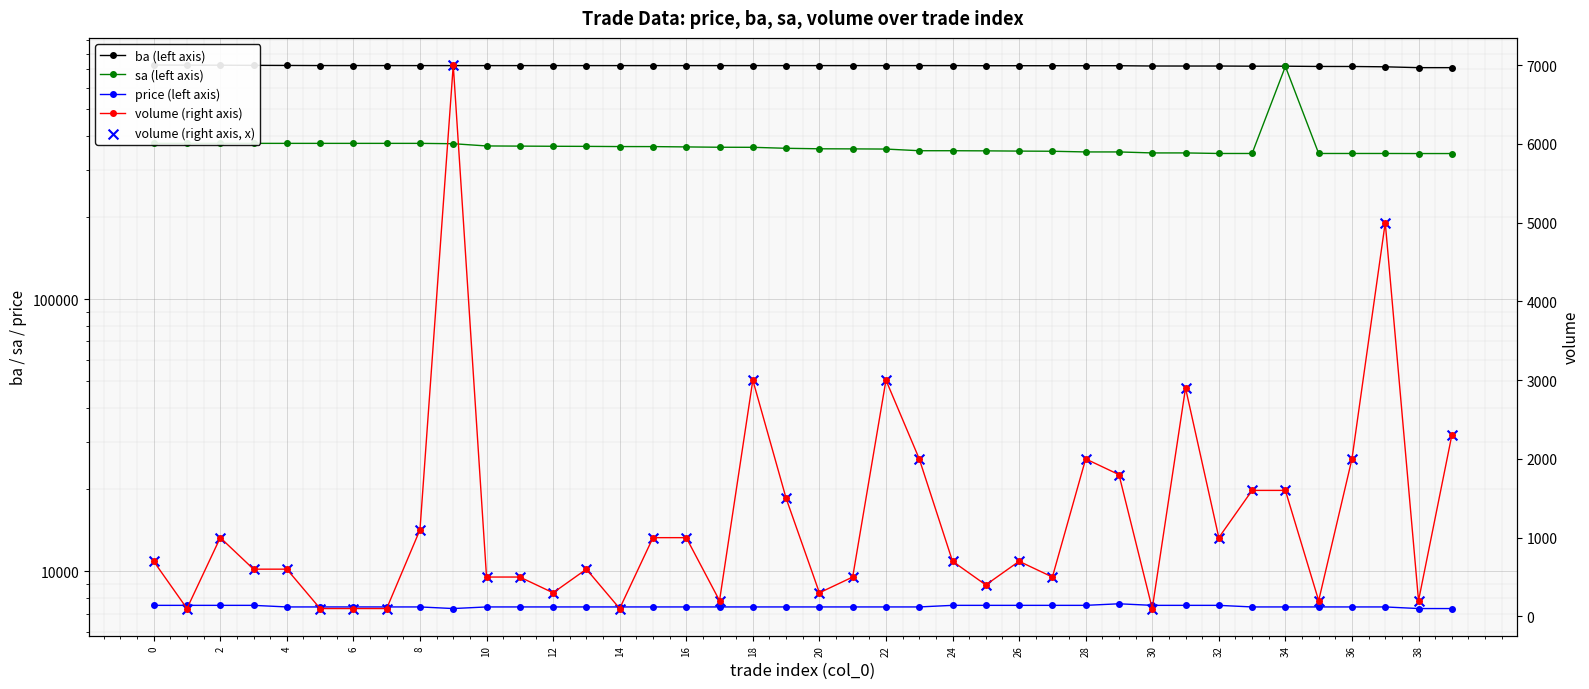

What are all the series names shown in the legend?

ba (left axis), sa (left axis), price (left axis), volume (right axis), volume (right axis, x)